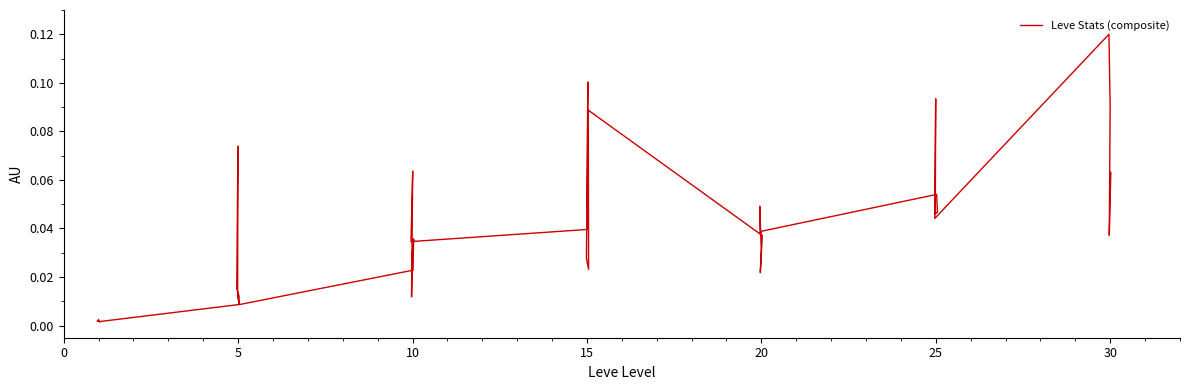

The chart shows a value of 0.0 at 0. True or false?

False